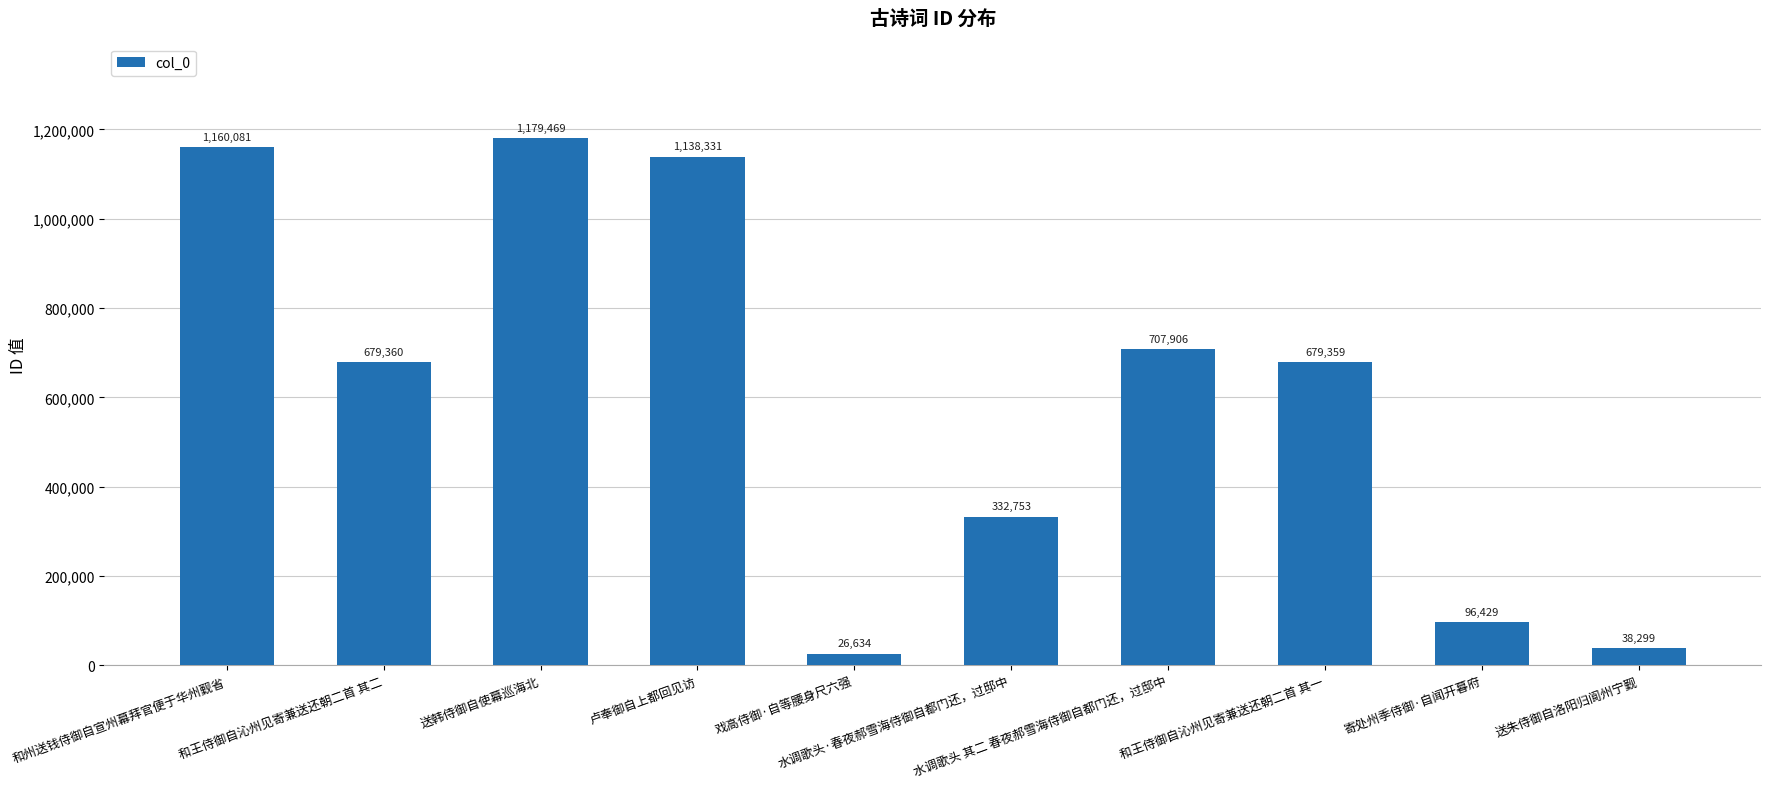

Rank the categories by value from highest to lowest.

送韩侍御自使幕巡海北, 和州送钱侍御自宣州幕拜官便于华州觐省, 卢奉御自上都回见访, 水调歌头 其二 春夜郝雪海侍御自都门还，过邸中, 和王侍御自沁州见寄兼送还朝二首 其二, 和王侍御自沁州见寄兼送还朝二首 其一, 水调歌头·春夜郝雪海侍御自都门还，过邸中, 寄处州季侍御·自闻开暮府, 送朱侍御自洛阳归阆州宁觐, 戏高侍御·自等腰身尺六强